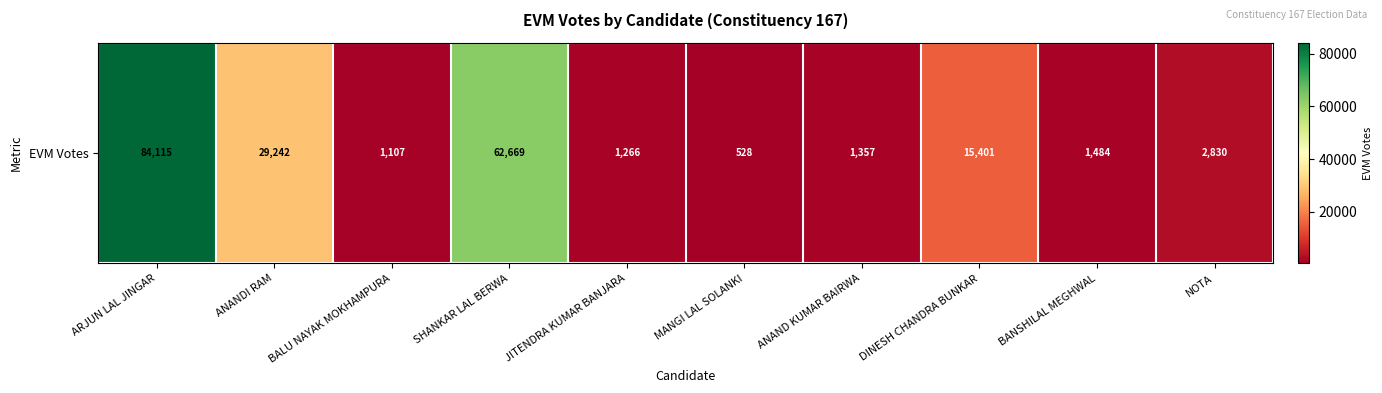

What is the minimum value shown in the chart?

528